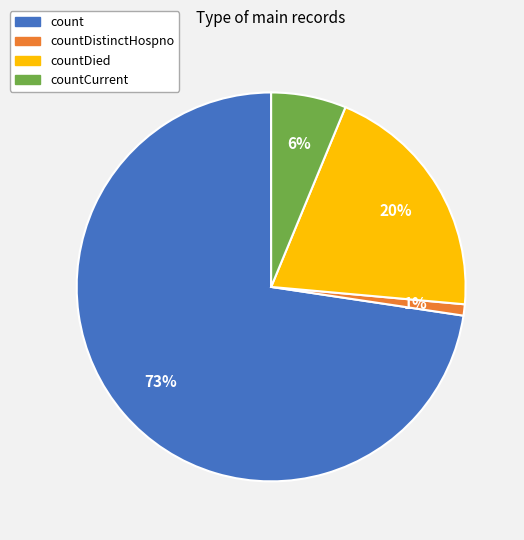

Does any single category account for the majority?

Yes